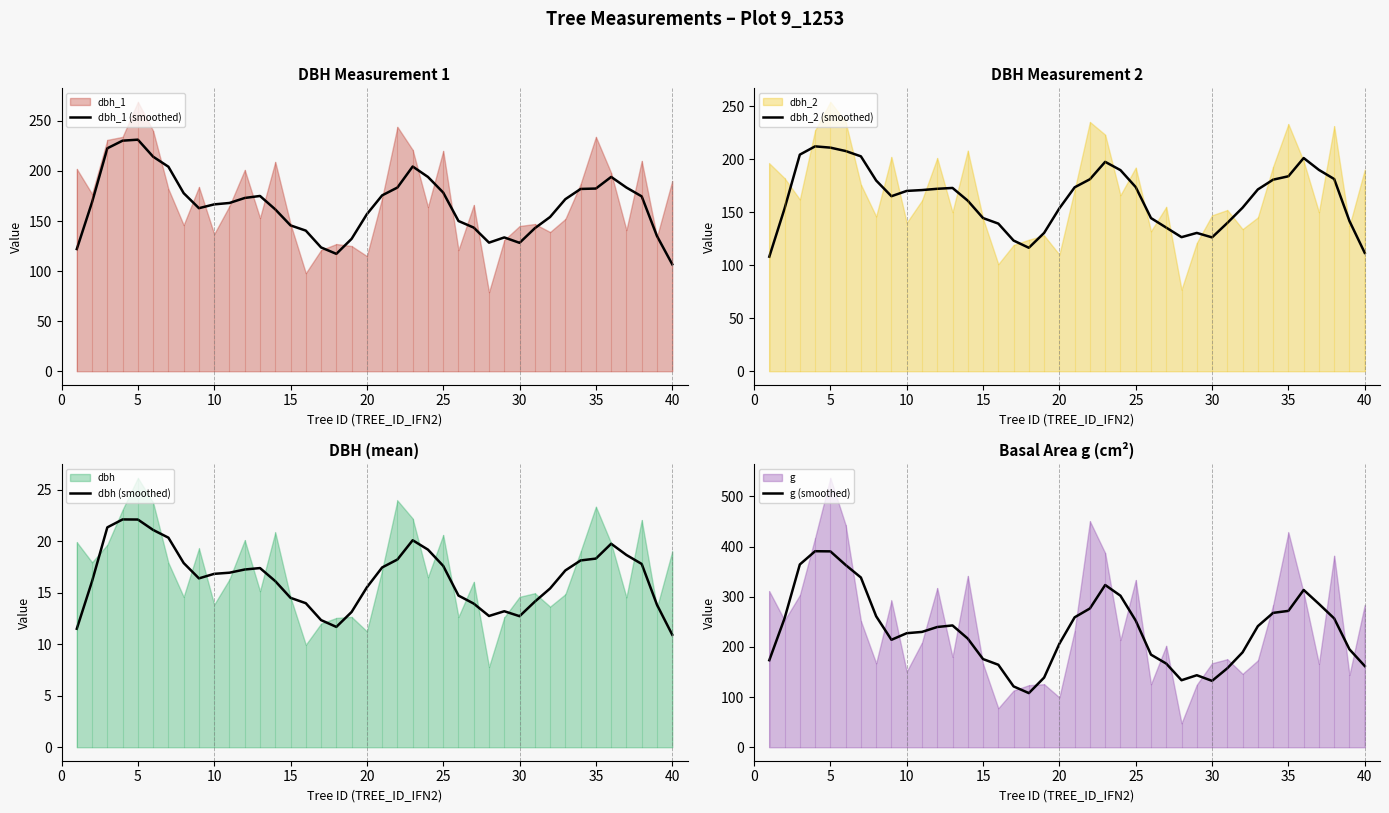

True or false: dbh_1 (smoothed) and dbh_2 (smoothed) cross at least once.

True